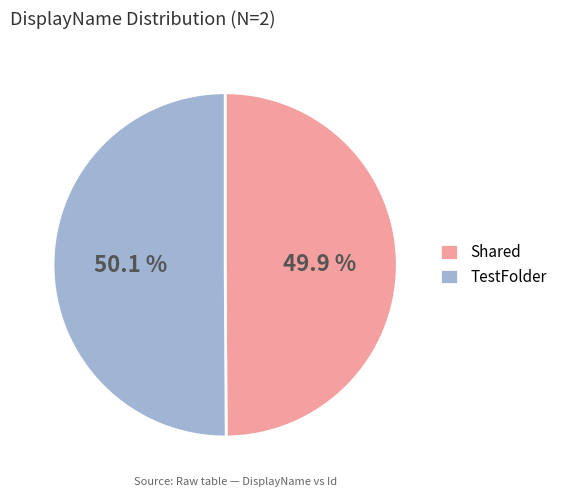

The Shared slice represents 63% of the pie. True or false?

False